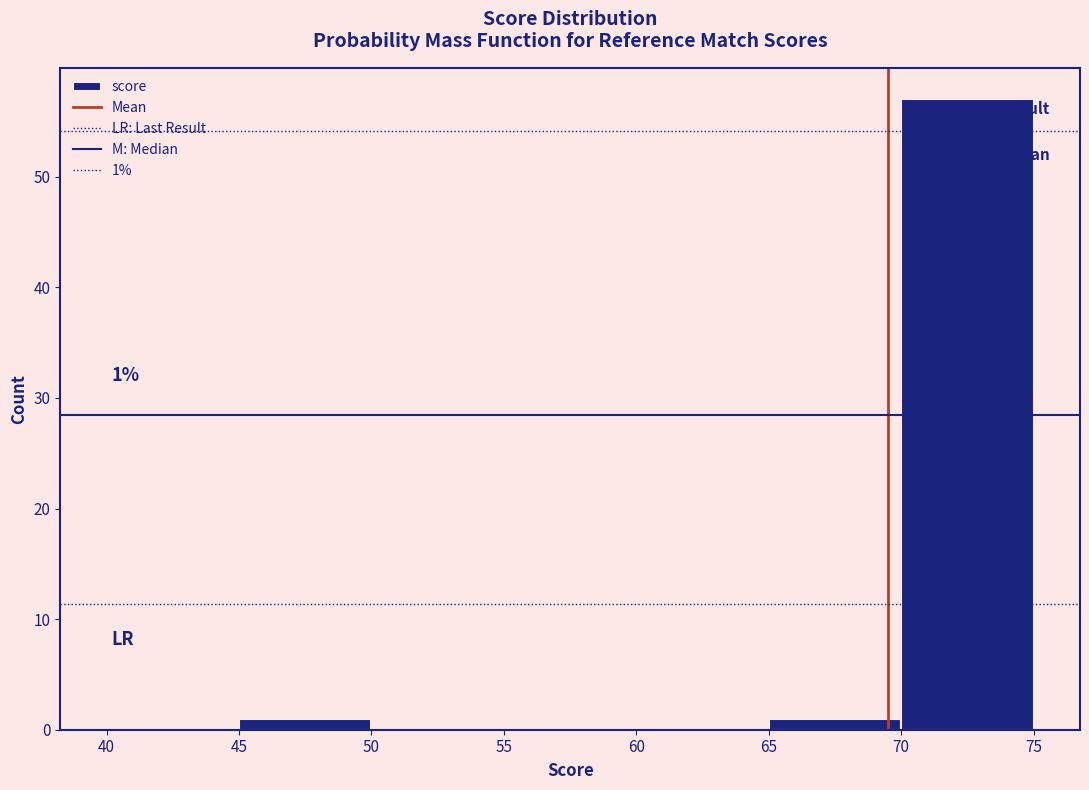

Which range on the x-axis has the tallest bar?

70 to 75